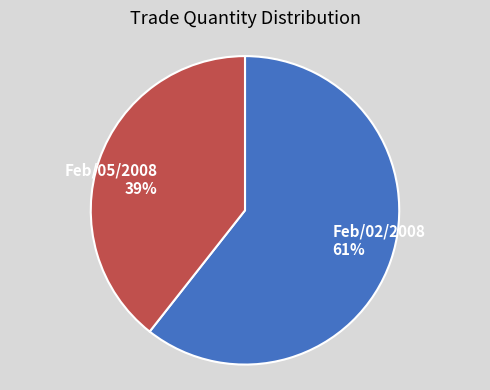

Which category accounts for the majority?

Feb/02/2008